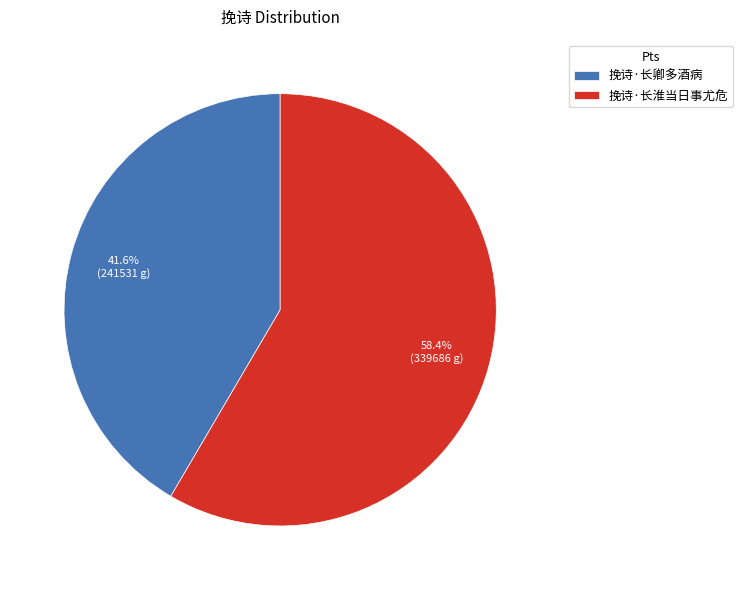

Does 挽诗·长淮当日事尤危 account for over 50% of the chart?

Yes